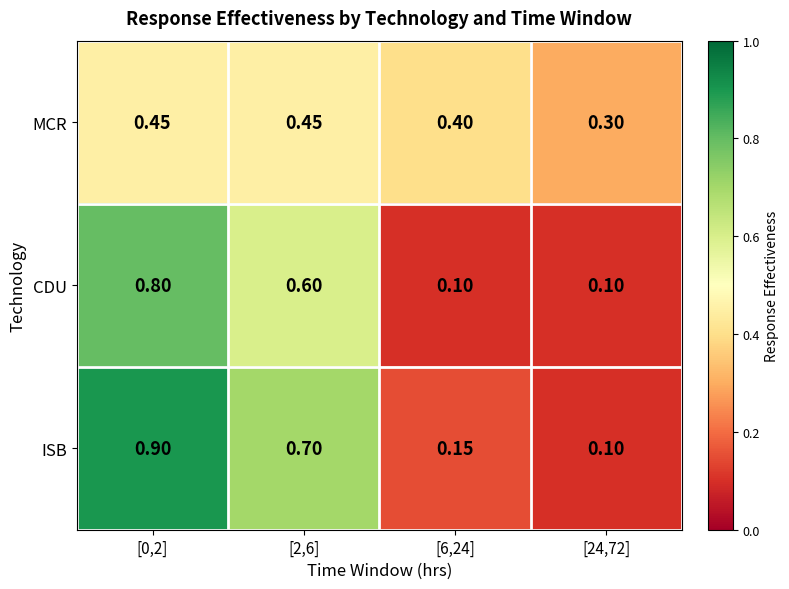

Which series has the largest total across all categories?

ISB